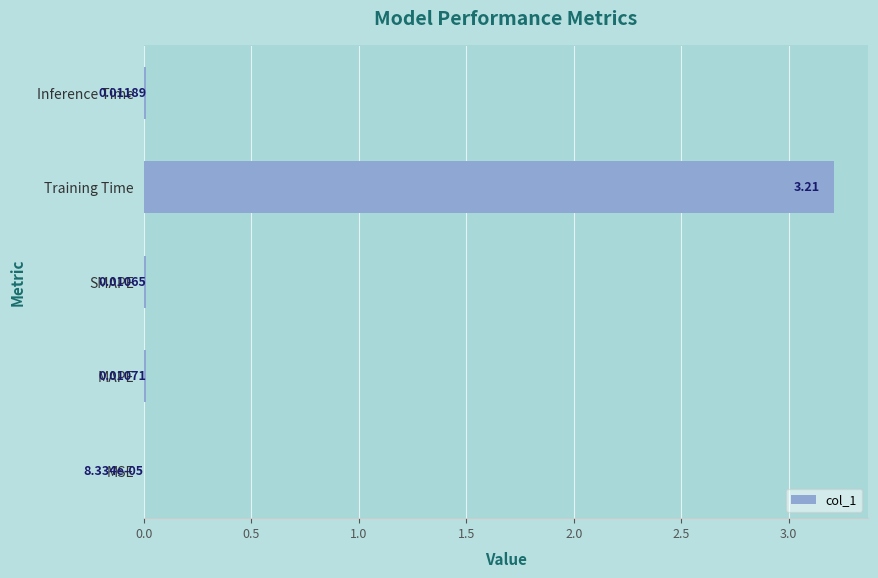

How many categories are shown in the chart?

5